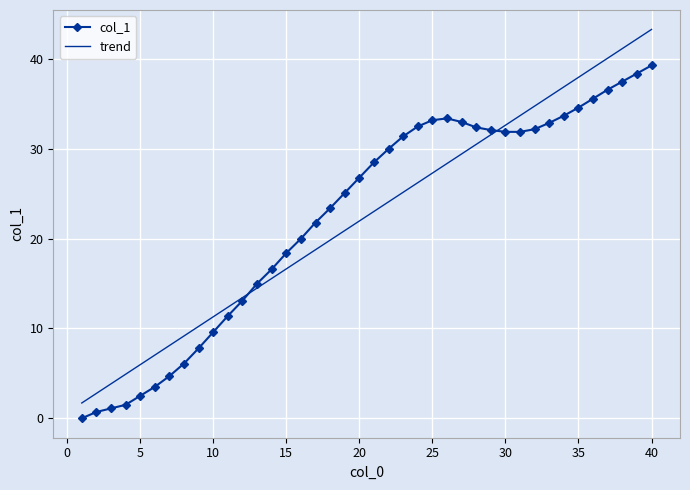

What is the difference between the maximum and second lowest values in the col_1 series?

38.6